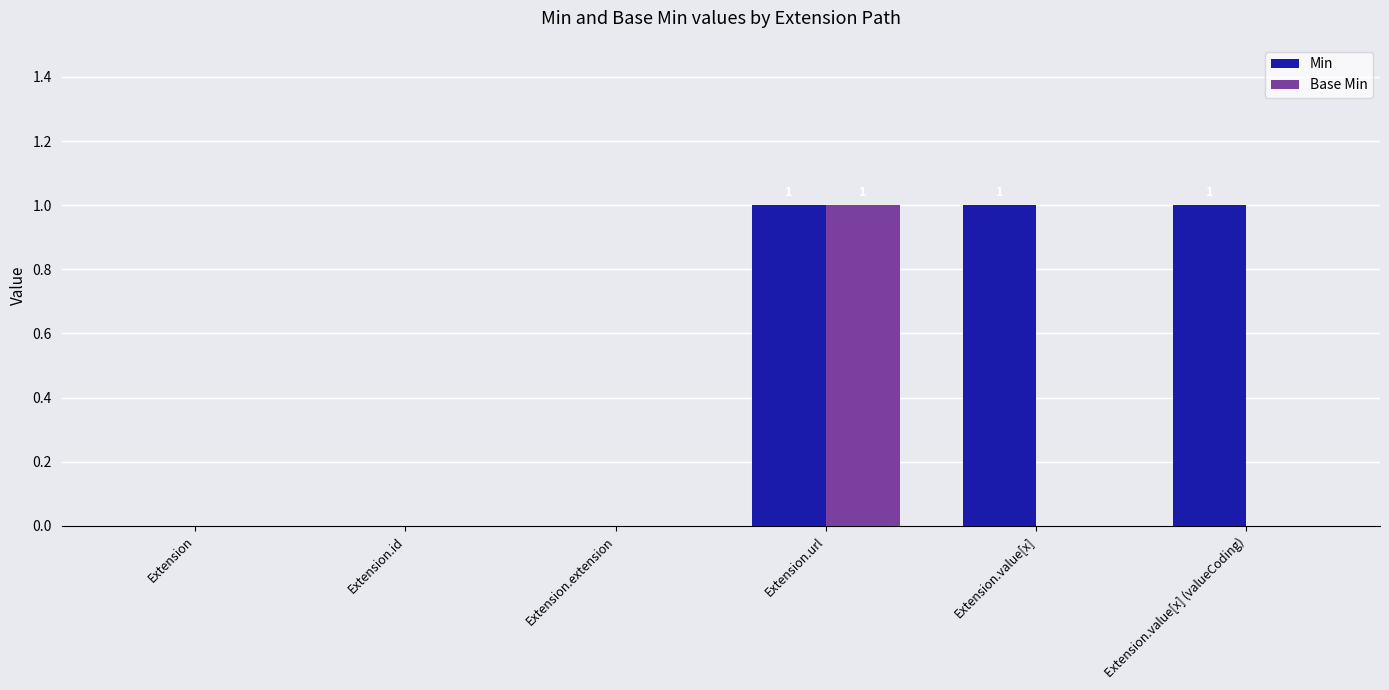

Between Extension.url and Extension.value[x] (valueCoding), which series saw the biggest shift?

Base Min